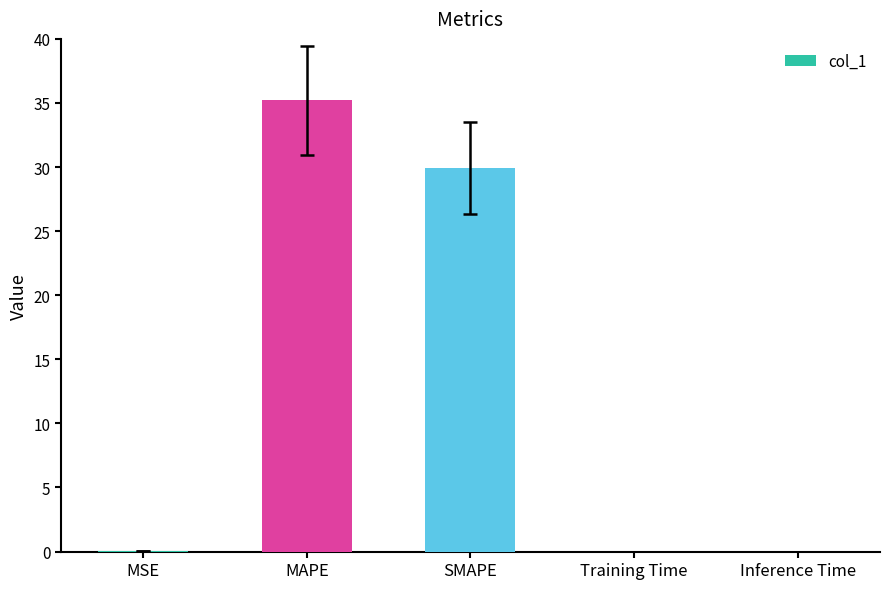

The value at SMAPE is 9.2. True or false?

False